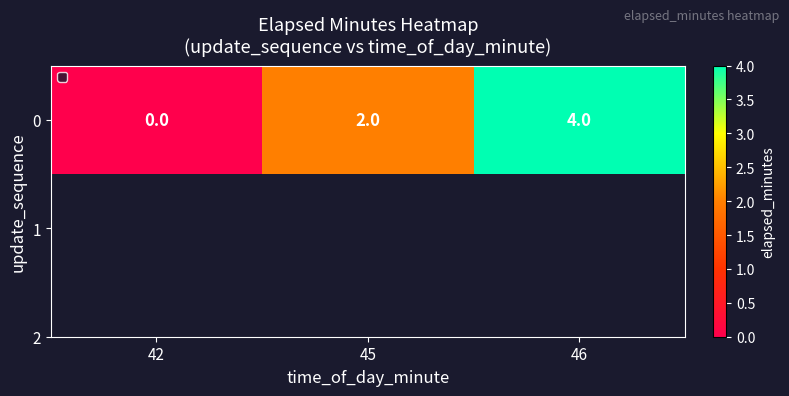

Reading left to right, what are all the values shown in this chart?

0	2	4